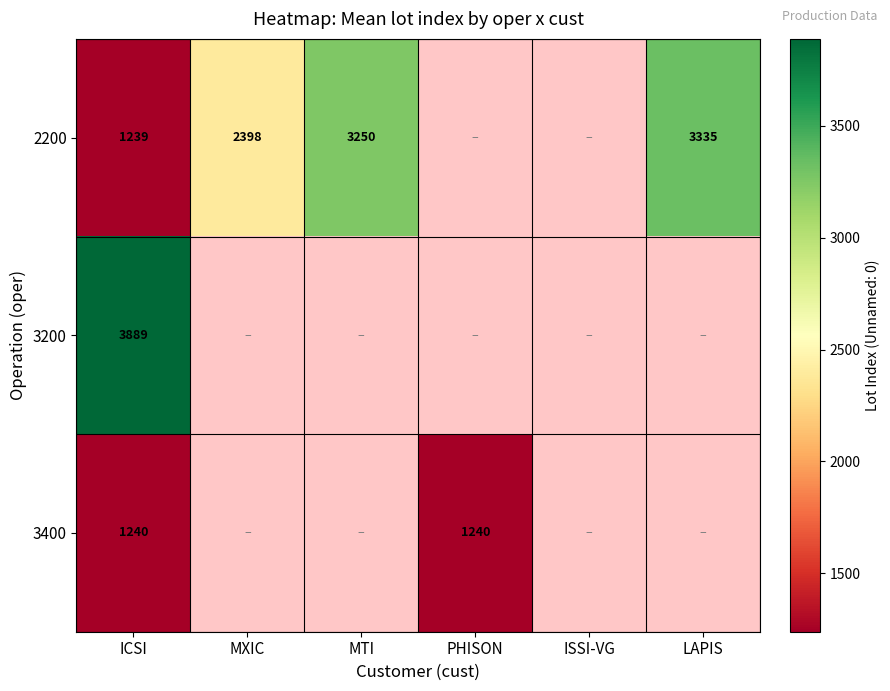

At how many categories does at least one series exceed 1354?

4